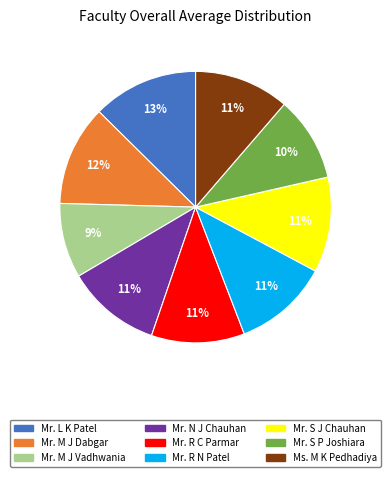

Which slice is the largest?

Mr. L K Patel